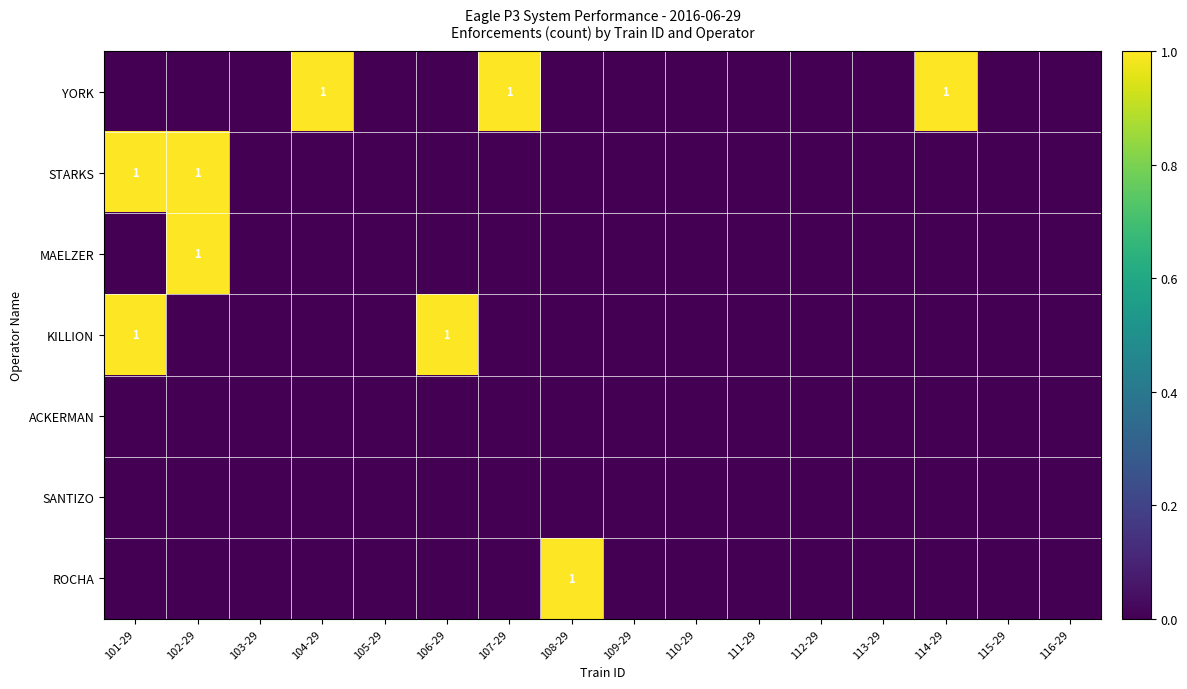

At 103-29, list the series in order from largest to smallest.

YORK, STARKS, MAELZER, KILLION, ACKERMAN, SANTIZO, ROCHA